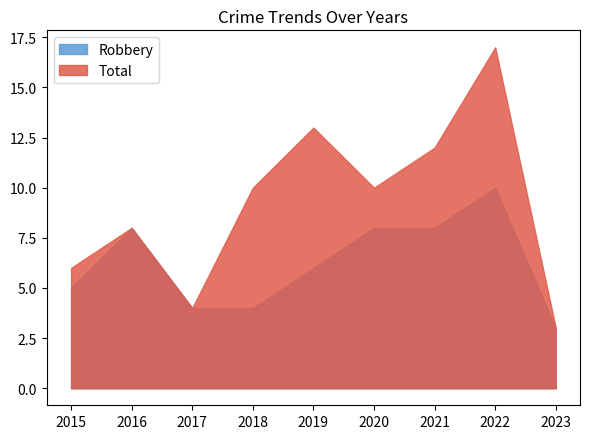

What is the difference between the maximum and minimum values in the Total series?

14